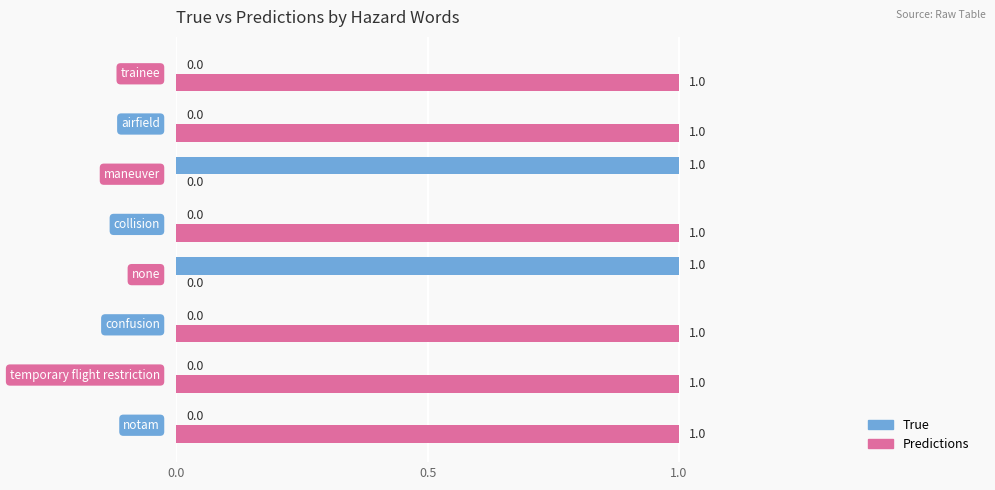

How many Predictions values are between 1 and 2?

6